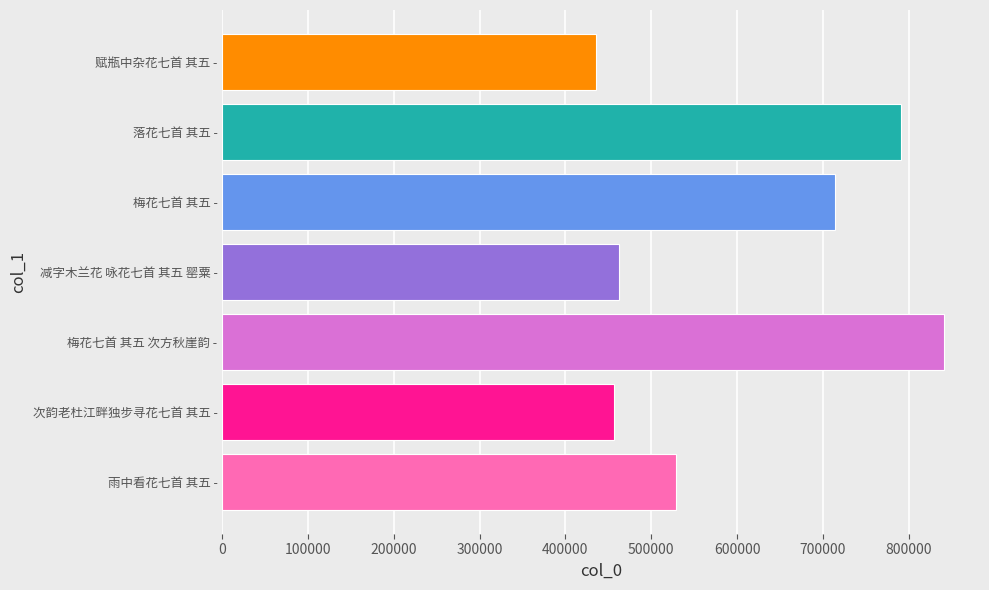

Are the bars grouped side by side (vs. stacked)?

No